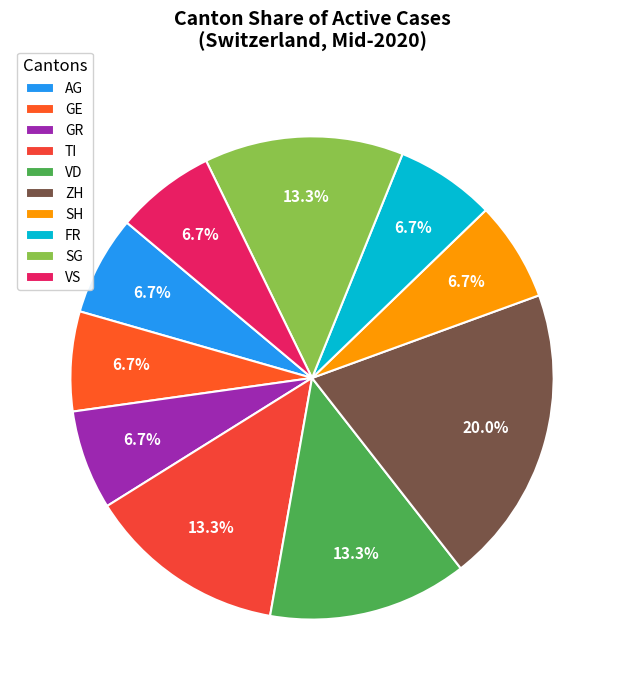

What is the largest slice in the pie chart?

ZH